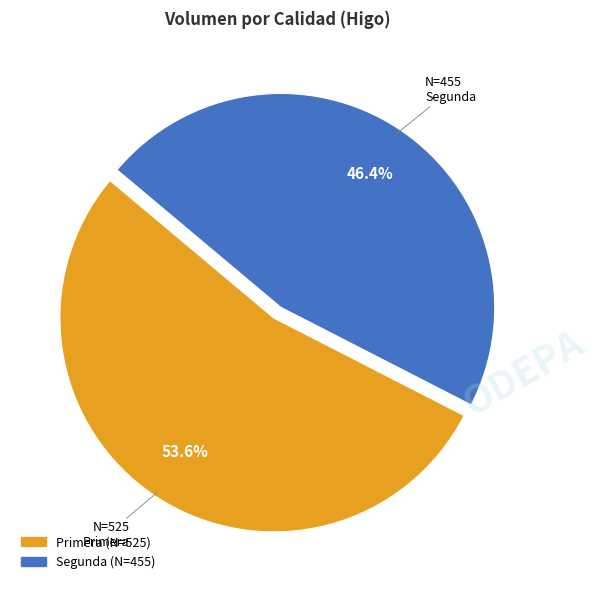

Is there a majority slice in this chart?

Yes